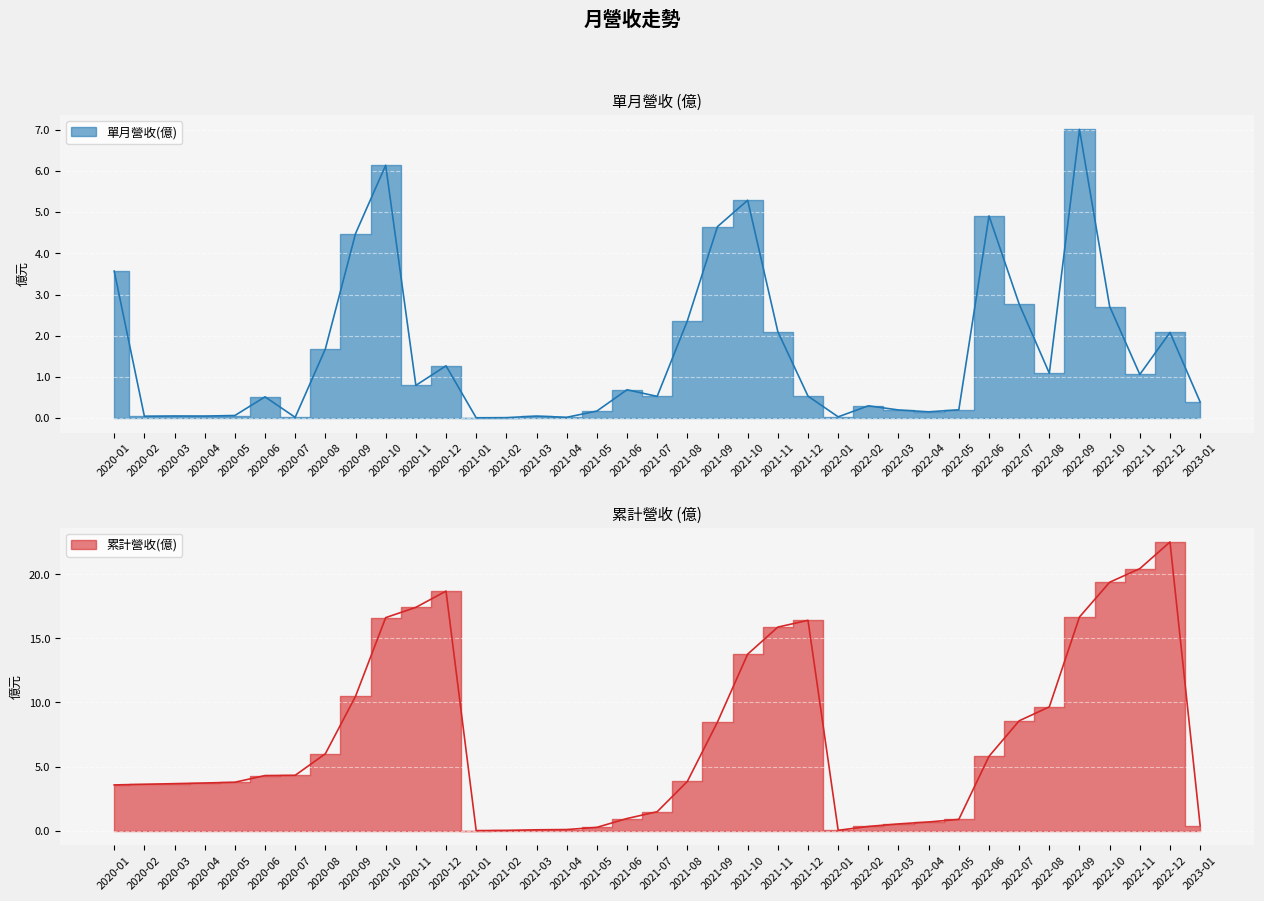

The 單月營收(億) series shows 0.1 at 2020-05. True or false?

False